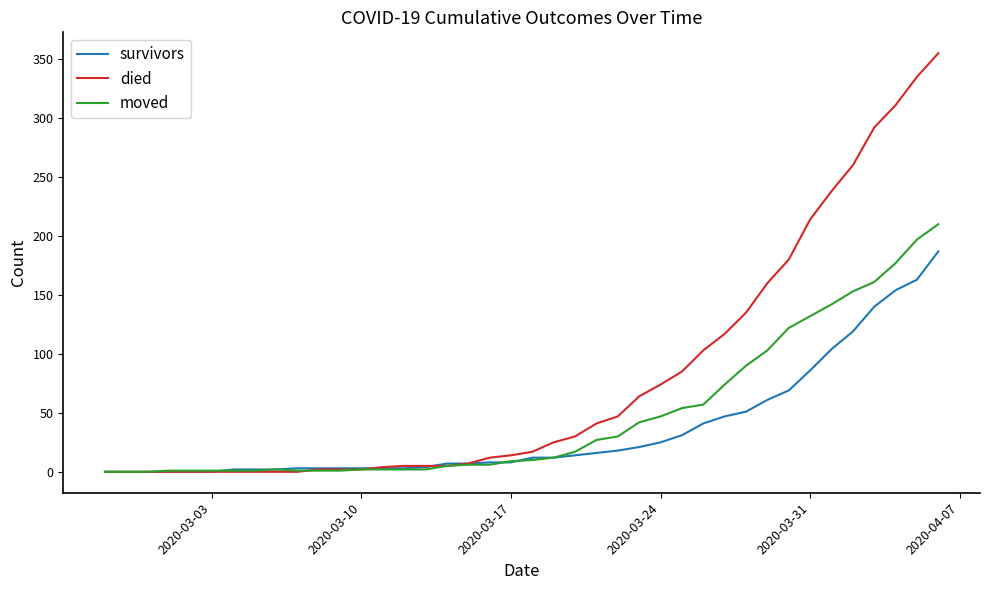

Rank the series by their maximum value, from lowest to highest.

survivors, moved, died